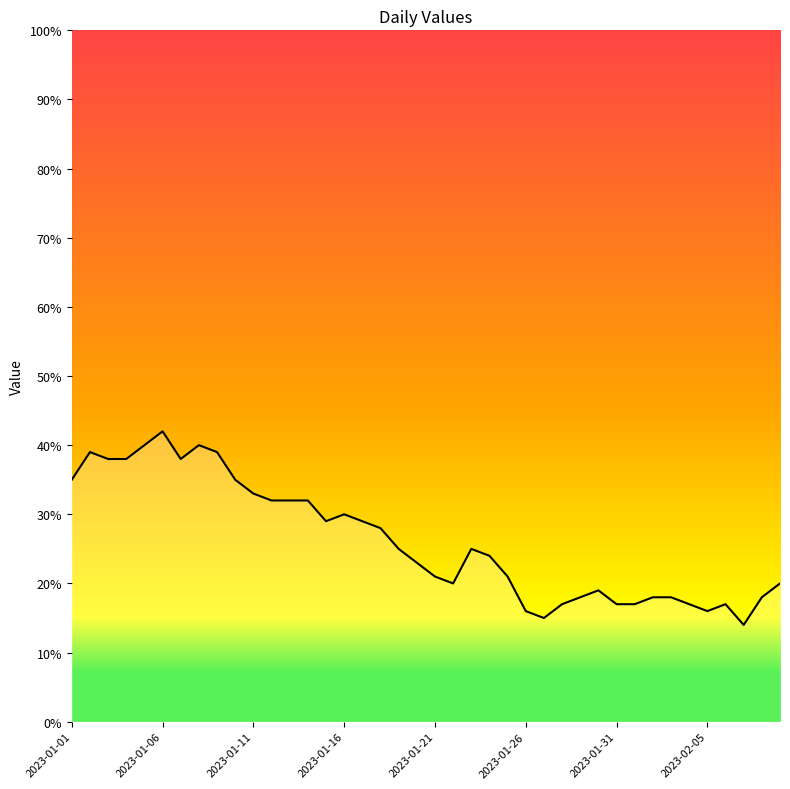

What is the difference between the maximum and minimum values?

28